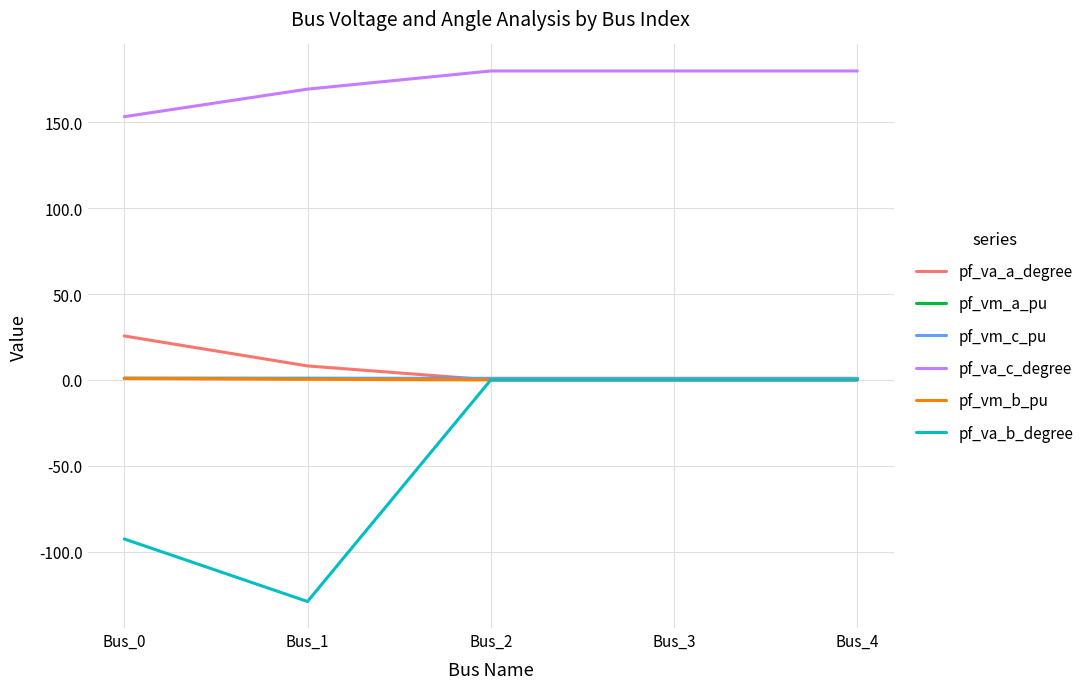

What is the greatest value displayed?

180.0